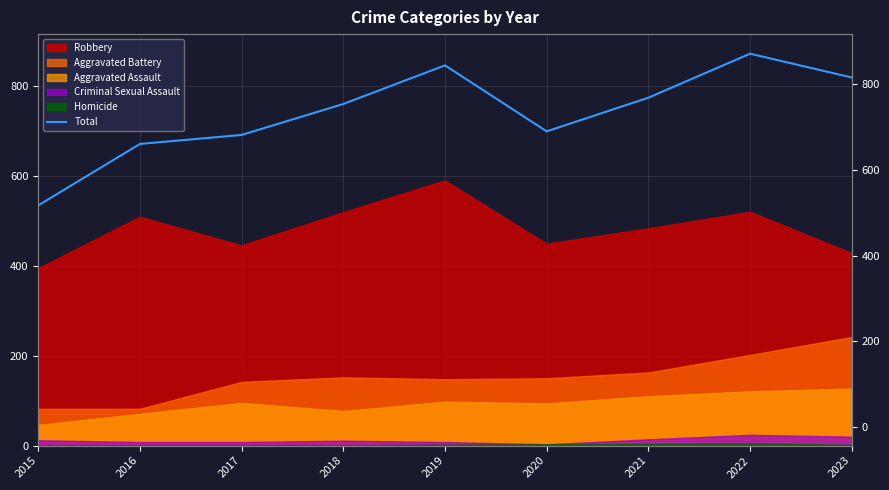

Does the chart have visible grid lines?

Yes